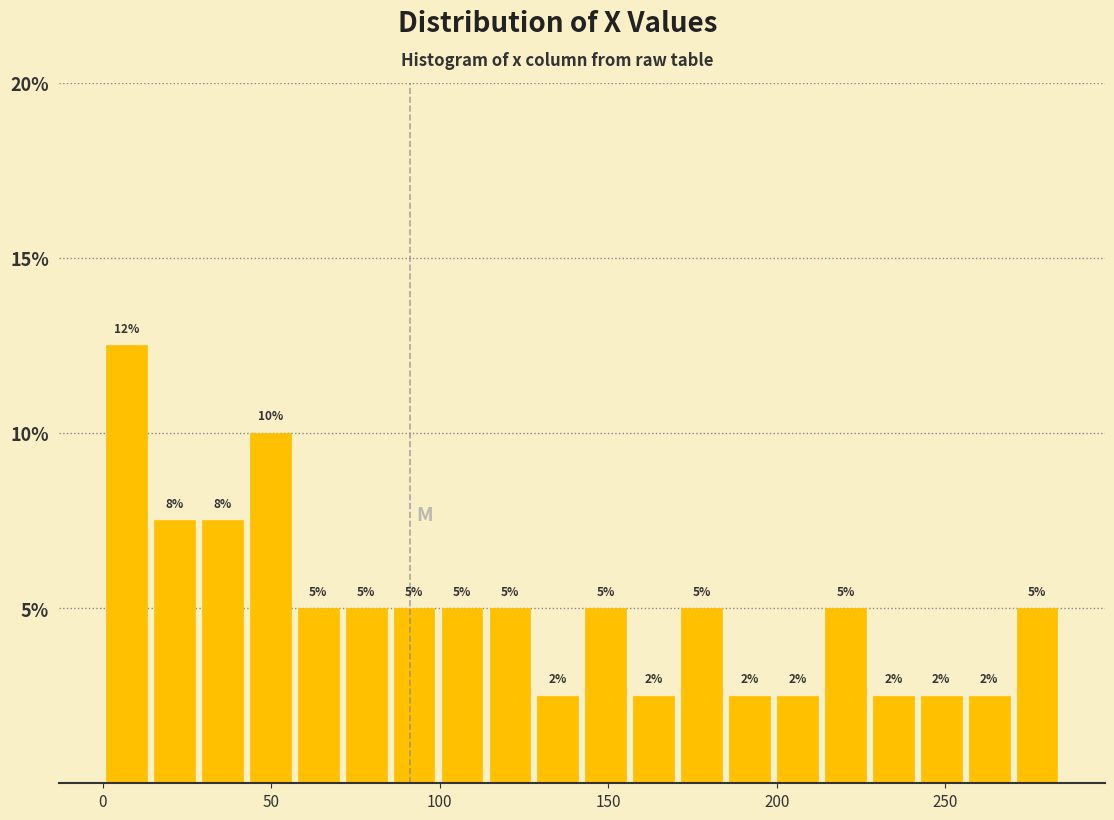

Around what value on the x-axis is the tallest bar? Give the approximate position of its centre, as read against the axis.

5